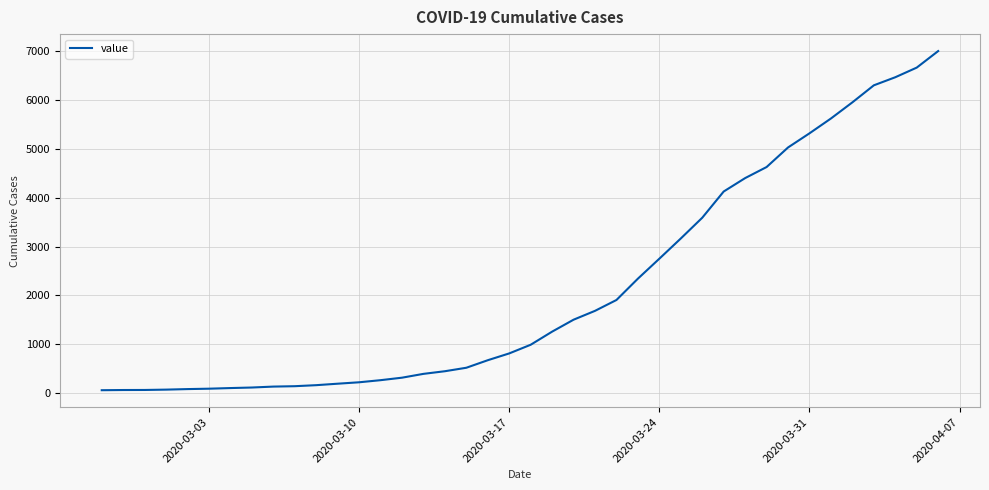

What is the difference between the maximum and minimum values?

6931